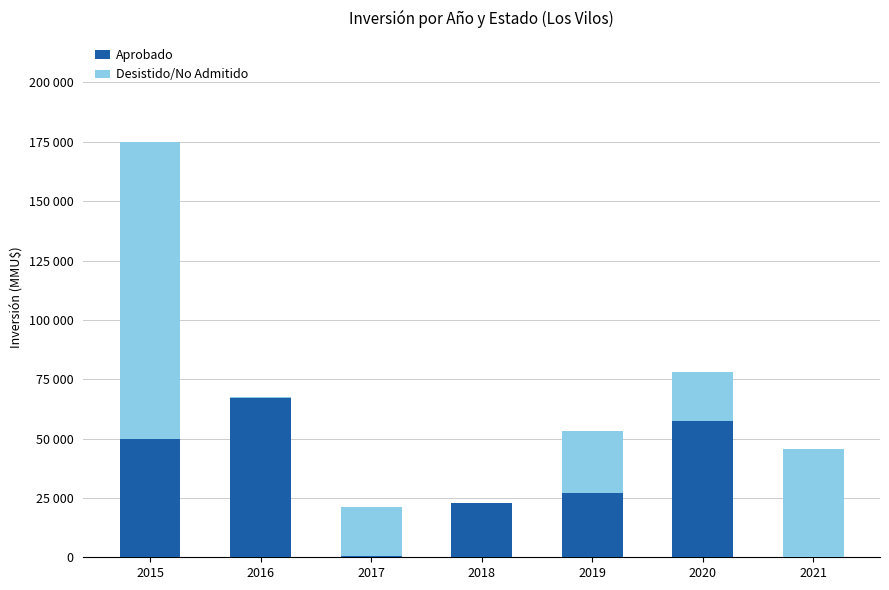

What is the difference between the maximum and minimum values in the Aprobado series?

67001